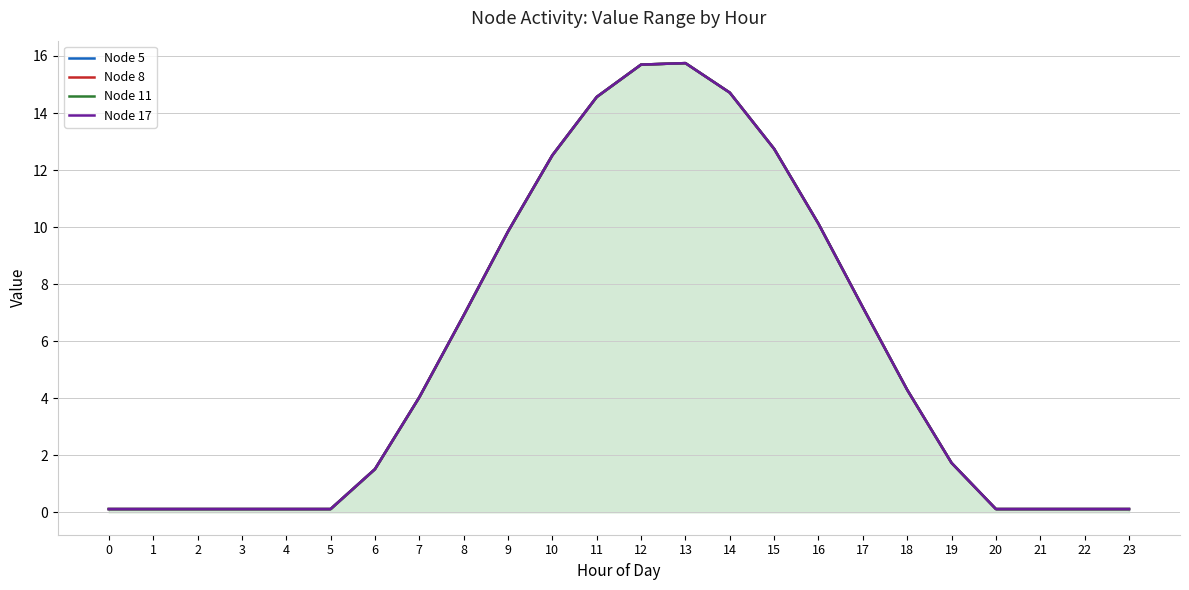

What is the total value across all series at 0?

0.5